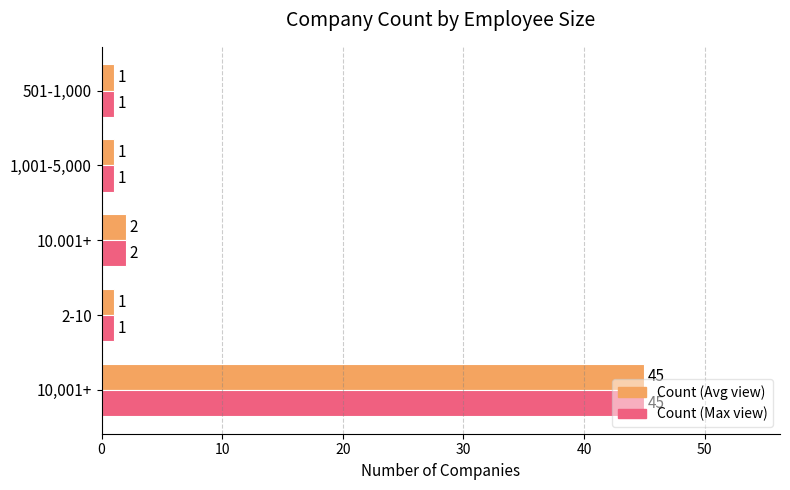

What is the greatest value displayed?

45